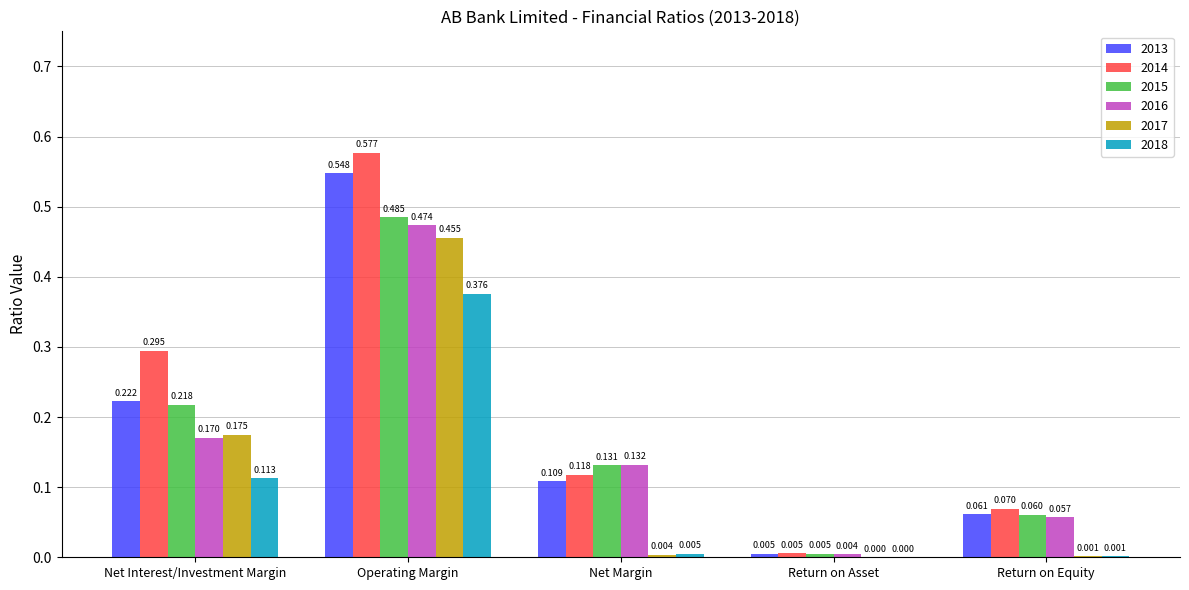

At which label does 2013 reach its peak?

Operating Margin